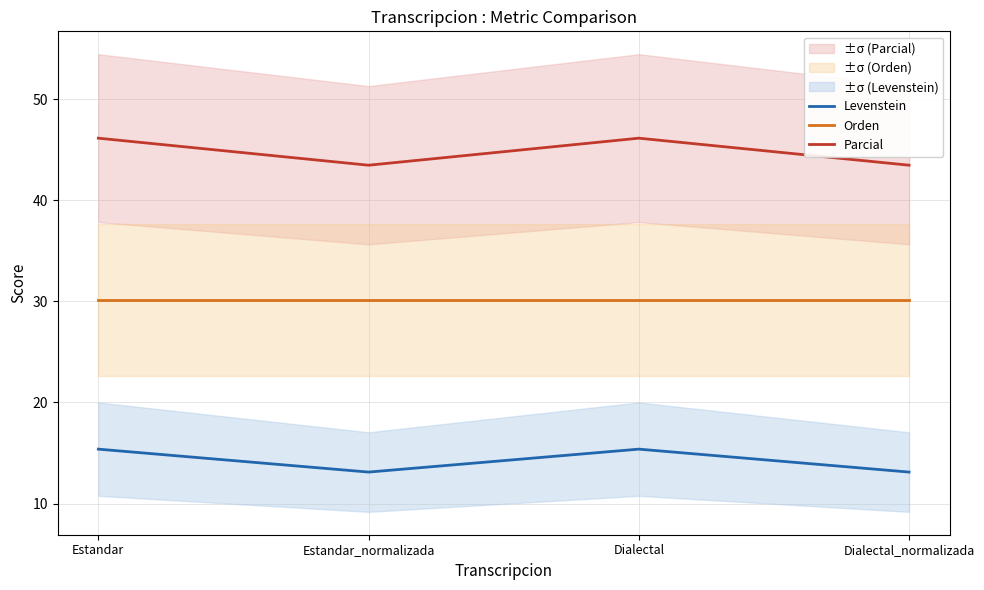

True or false: Levenstein has more than 1 interior local peaks.

False